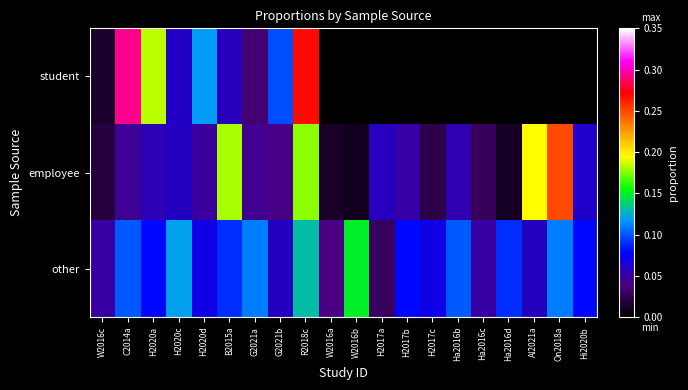

Reading left to right, transcribe all the data shown in this chart.

student: W2016c=0.0	C2014a=0.3	H2020a=0.2	H2020c=0.1	H2020d=0.1	B2015a=0.1	G2021a=0.0	G2021b=0.1	R2018c=0.3	W2016a=0.0	W2016b=0.0	H2017a=0.0	H2017b=0.0	H2017c=0.0	Ha2016b=0.0	Ha2016c=0.0	Ha2016d=0.0	Al2021a=0.0	On2018a=0.0	Hi2020b=0.0
employee: W2016c=0.0	C2014a=0.0	H2020a=0.1	H2020c=0.1	H2020d=0.0	B2015a=0.2	G2021a=0.0	G2021b=0.0	R2018c=0.2	W2016a=0.0	W2016b=0.0	H2017a=0.1	H2017b=0.1	H2017c=0.0	Ha2016b=0.1	Ha2016c=0.0	Ha2016d=0.0	Al2021a=0.2	On2018a=0.2	Hi2020b=0.1
other: W2016c=0.1	C2014a=0.1	H2020a=0.1	H2020c=0.1	H2020d=0.1	B2015a=0.1	G2021a=0.1	G2021b=0.1	R2018c=0.1	W2016a=0.0	W2016b=0.1	H2017a=0.0	H2017b=0.1	H2017c=0.1	Ha2016b=0.1	Ha2016c=0.1	Ha2016d=0.1	Al2021a=0.1	On2018a=0.1	Hi2020b=0.1